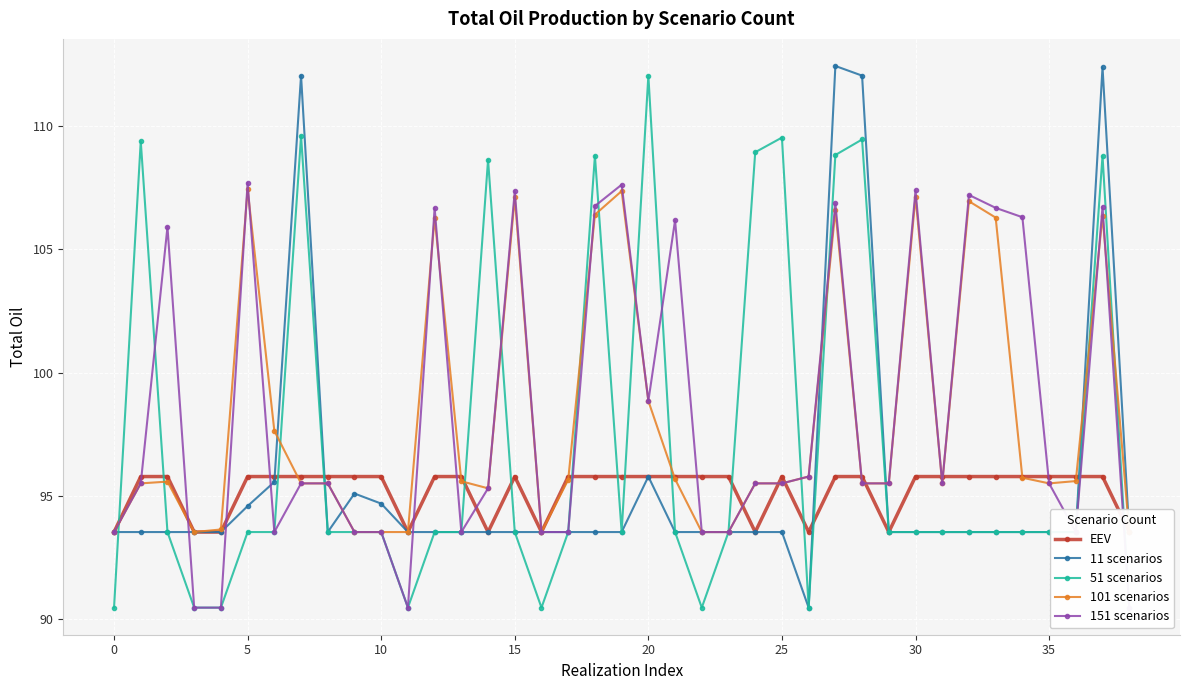

True or false: 11 scenarios has a value of 94.7 at 10.

True